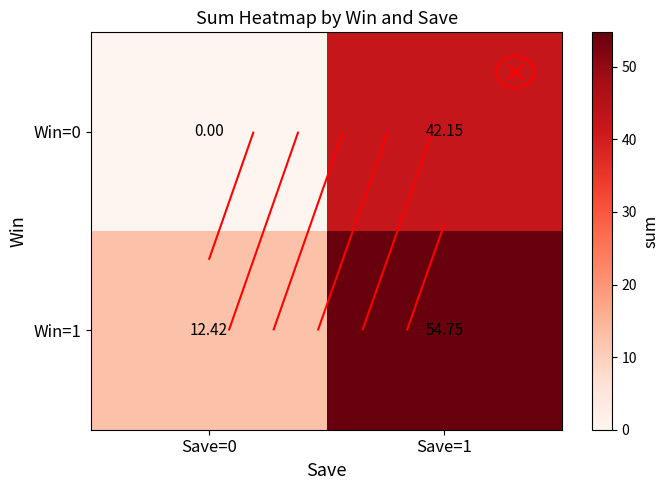

What is the difference between the Win=1 values at Save=1 and Save=0?

42.3